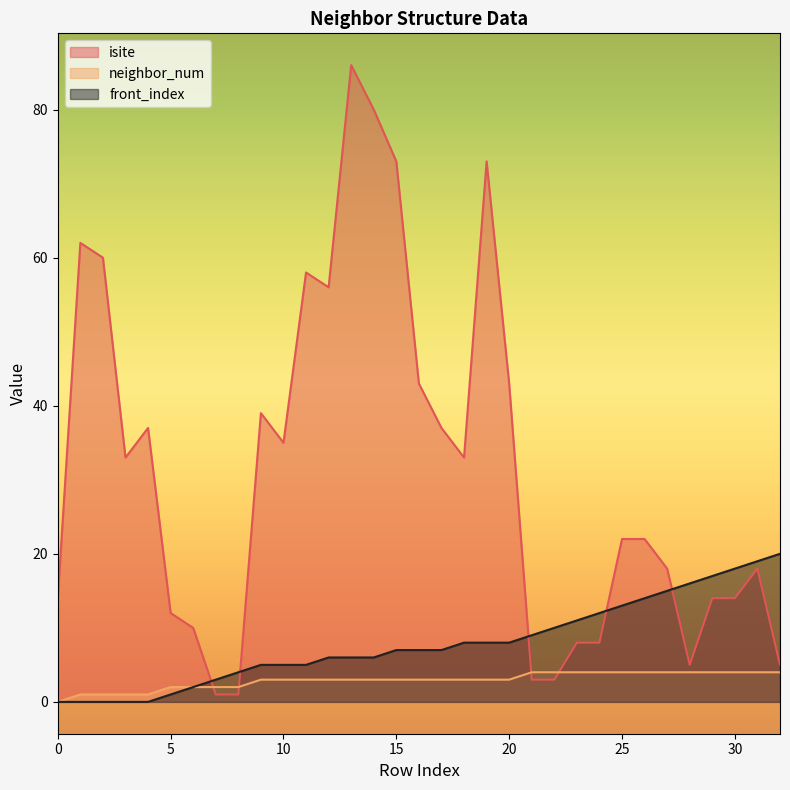

Which category has the highest value in the front_index series?

32